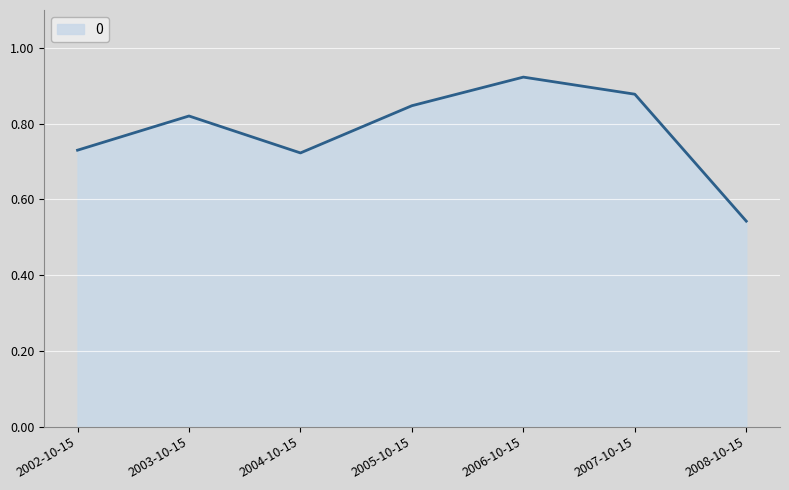

Between 2004-10-15 and 2005-10-15, which is larger?

2005-10-15